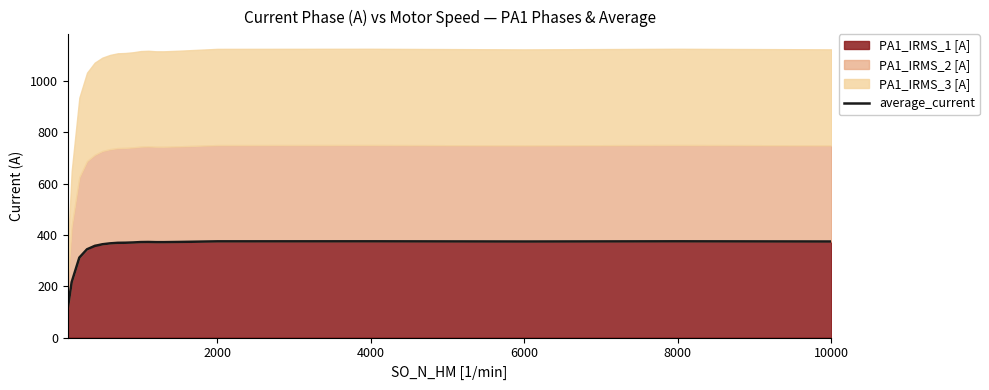

The value of average_current at 8000 is 230.0. True or false?

False